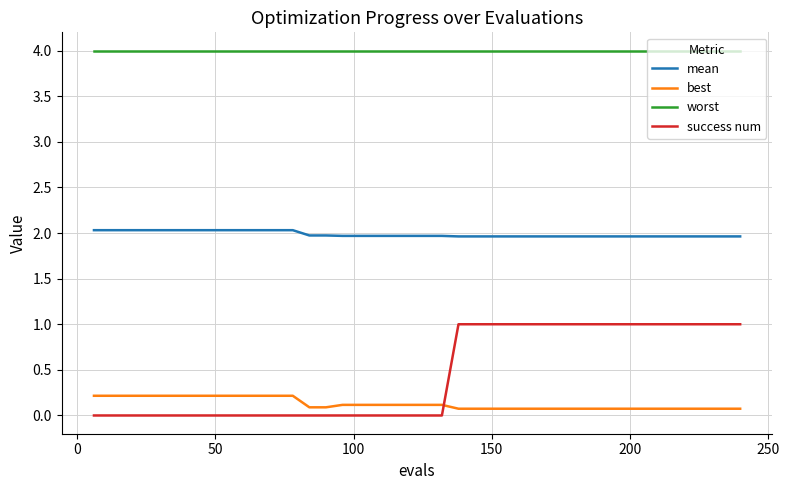

Which series has the largest total across all categories?

worst